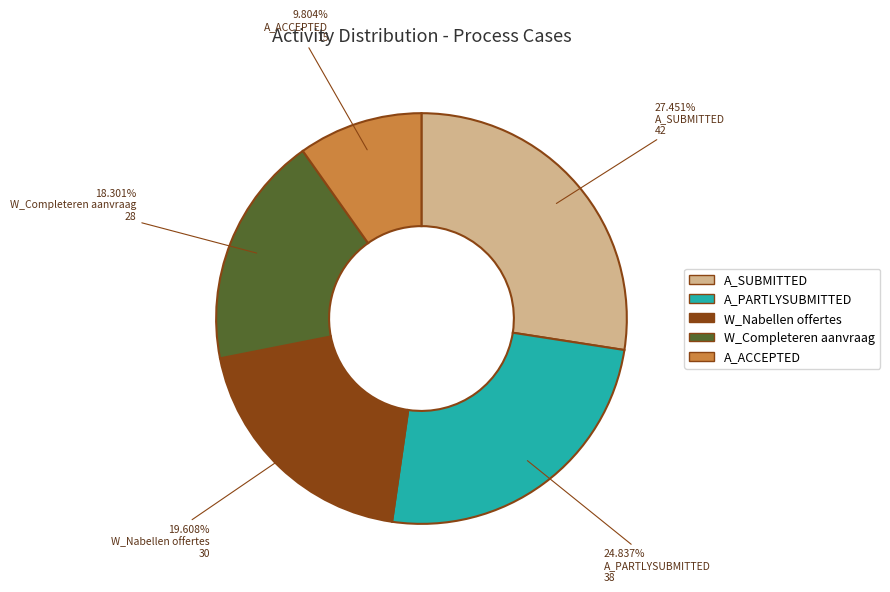

Does any single category account for the majority?

No